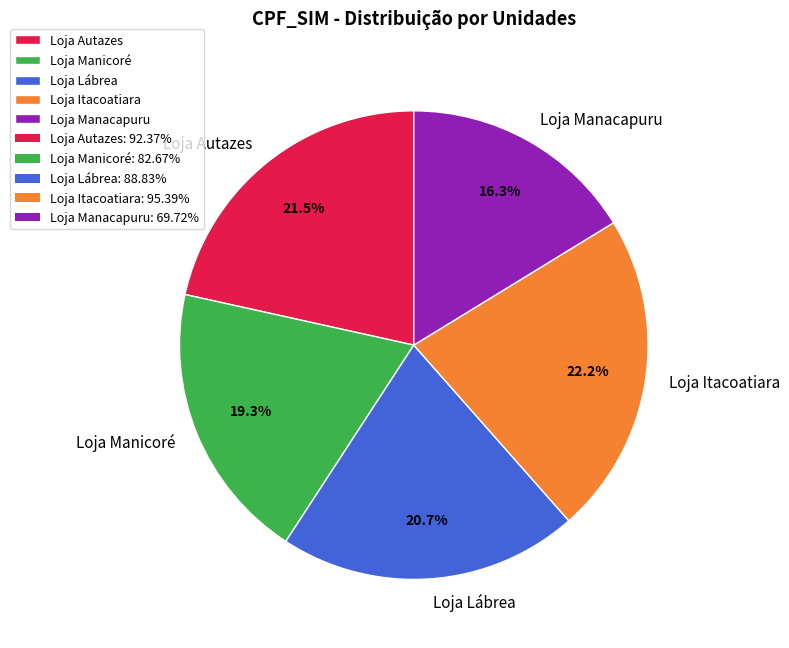

What is the largest slice in the pie chart?

Loja Itacoatiara